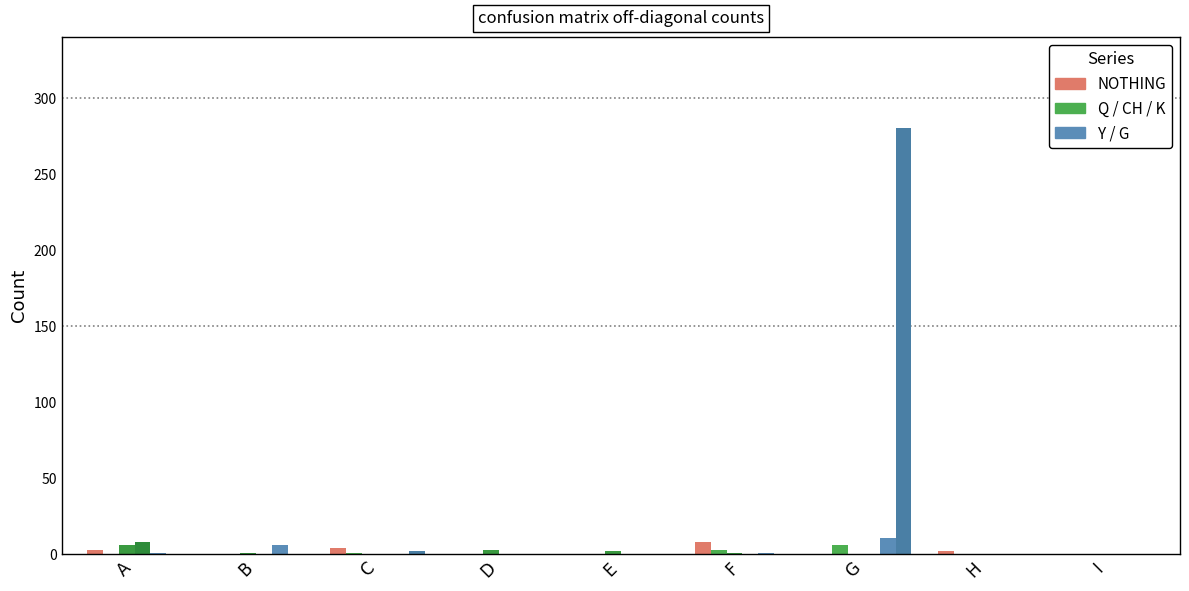

How many categories are shown in the chart?

9